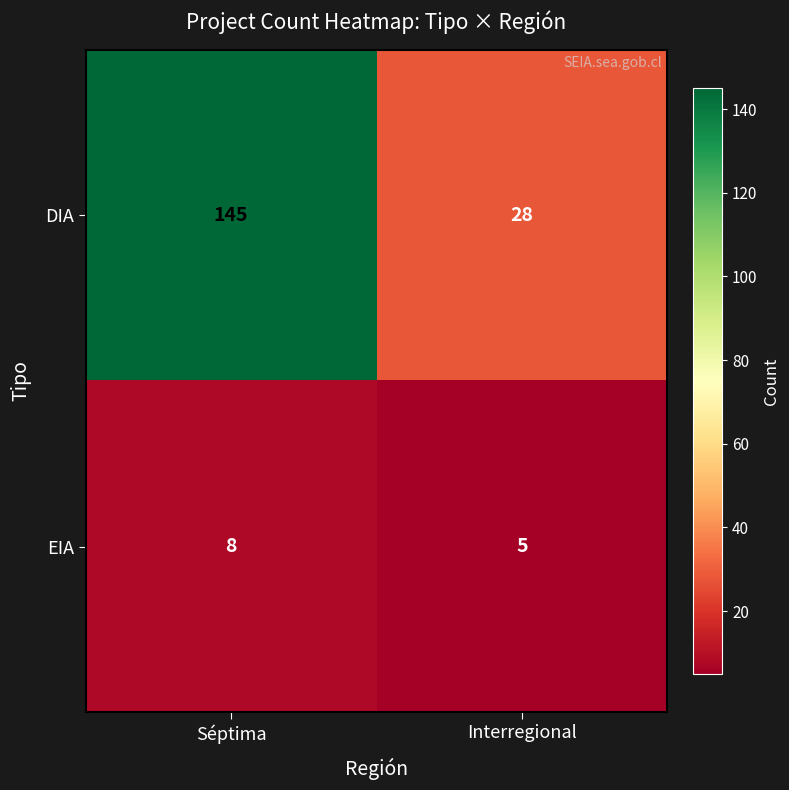

What is the highest value of the EIA series?

8